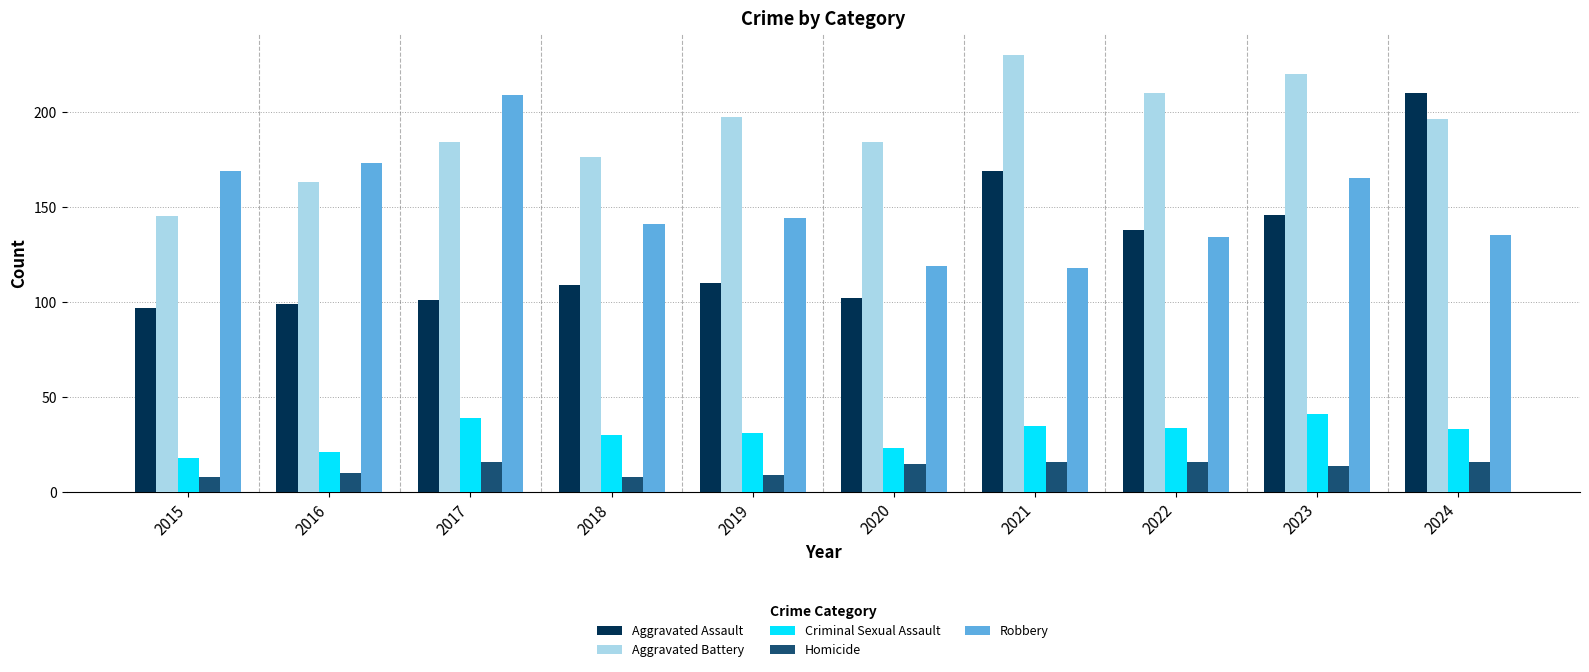

How many groups of bars are there?

10